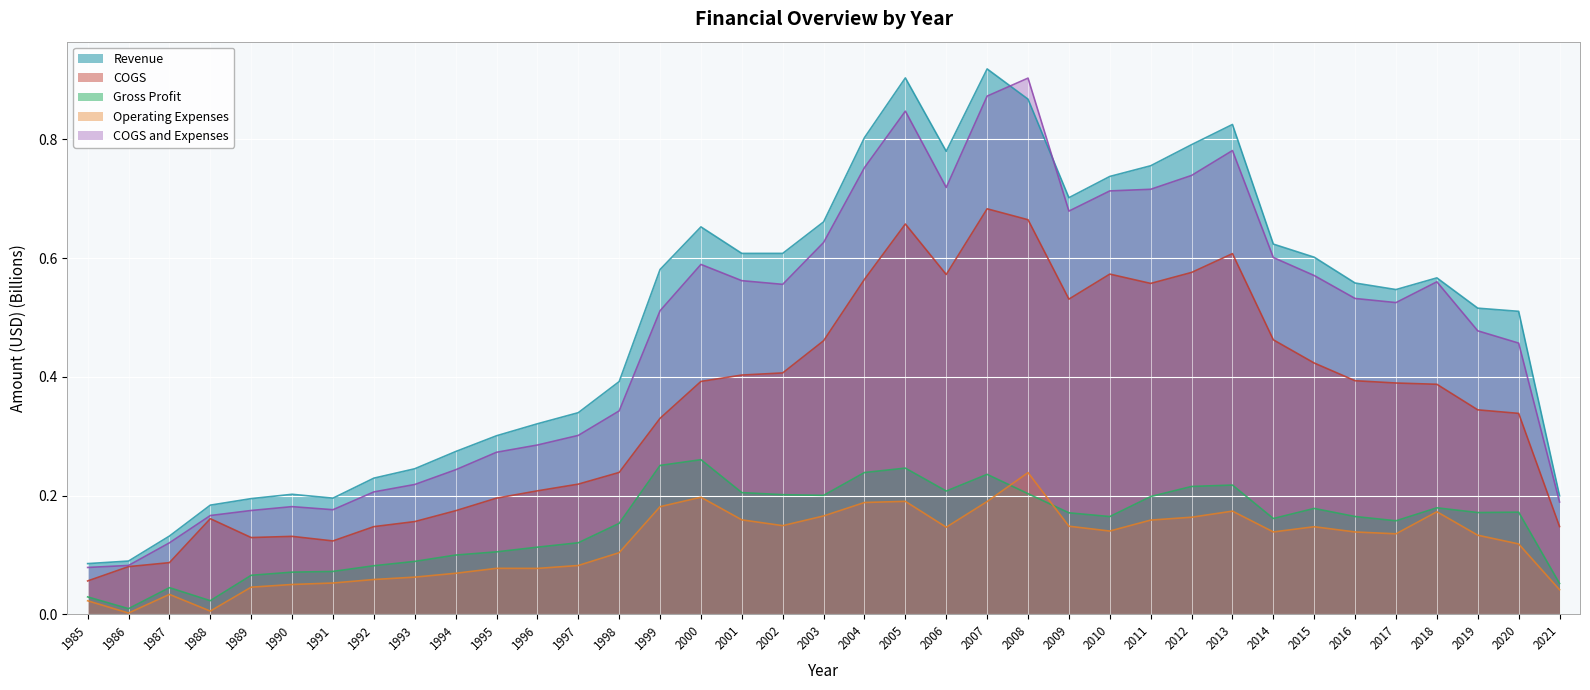

Reading left to right, transcribe all the data shown in this chart.

Revenue: 1985=0.1	1986=0.1	1987=0.1	1988=0.2	1989=0.2	1990=0.2	1991=0.2	1992=0.2	1993=0.2	1994=0.3	1995=0.3	1996=0.3	1997=0.3	1998=0.4	1999=0.6	2000=0.7	2001=0.6	2002=0.6	2003=0.7	2004=0.8	2005=0.9	2006=0.8	2007=0.9	2008=0.9	2009=0.7	2010=0.7	2011=0.8	2012=0.8	2013=0.8	2014=0.6	2015=0.6	2016=0.6	2017=0.5	2018=0.6	2019=0.5	2020=0.5	2021=0.2
COGS: 1985=0.1	1986=0.1	1987=0.1	1988=0.2	1989=0.1	1990=0.1	1991=0.1	1992=0.1	1993=0.2	1994=0.2	1995=0.2	1996=0.2	1997=0.2	1998=0.2	1999=0.3	2000=0.4	2001=0.4	2002=0.4	2003=0.5	2004=0.6	2005=0.7	2006=0.6	2007=0.7	2008=0.7	2009=0.5	2010=0.6	2011=0.6	2012=0.6	2013=0.6	2014=0.5	2015=0.4	2016=0.4	2017=0.4	2018=0.4	2019=0.3	2020=0.3	2021=0.1
Gross Profit: 1985=0.0	1986=0.0	1987=0.0	1988=0.0	1989=0.1	1990=0.1	1991=0.1	1992=0.1	1993=0.1	1994=0.1	1995=0.1	1996=0.1	1997=0.1	1998=0.2	1999=0.3	2000=0.3	2001=0.2	2002=0.2	2003=0.2	2004=0.2	2005=0.2	2006=0.2	2007=0.2	2008=0.2	2009=0.2	2010=0.2	2011=0.2	2012=0.2	2013=0.2	2014=0.2	2015=0.2	2016=0.2	2017=0.2	2018=0.2	2019=0.2	2020=0.2	2021=0.1
Operating Expenses: 1985=0.0	1986=0.0	1987=0.0	1988=0.0	1989=0.0	1990=0.1	1991=0.1	1992=0.1	1993=0.1	1994=0.1	1995=0.1	1996=0.1	1997=0.1	1998=0.1	1999=0.2	2000=0.2	2001=0.2	2002=0.1	2003=0.2	2004=0.2	2005=0.2	2006=0.1	2007=0.2	2008=0.2	2009=0.1	2010=0.1	2011=0.2	2012=0.2	2013=0.2	2014=0.1	2015=0.1	2016=0.1	2017=0.1	2018=0.2	2019=0.1	2020=0.1	2021=0.0
COGS and Expenses: 1985=0.1	1986=0.1	1987=0.1	1988=0.2	1989=0.2	1990=0.2	1991=0.2	1992=0.2	1993=0.2	1994=0.2	1995=0.3	1996=0.3	1997=0.3	1998=0.3	1999=0.5	2000=0.6	2001=0.6	2002=0.6	2003=0.6	2004=0.8	2005=0.8	2006=0.7	2007=0.9	2008=0.9	2009=0.7	2010=0.7	2011=0.7	2012=0.7	2013=0.8	2014=0.6	2015=0.6	2016=0.5	2017=0.5	2018=0.6	2019=0.5	2020=0.5	2021=0.2